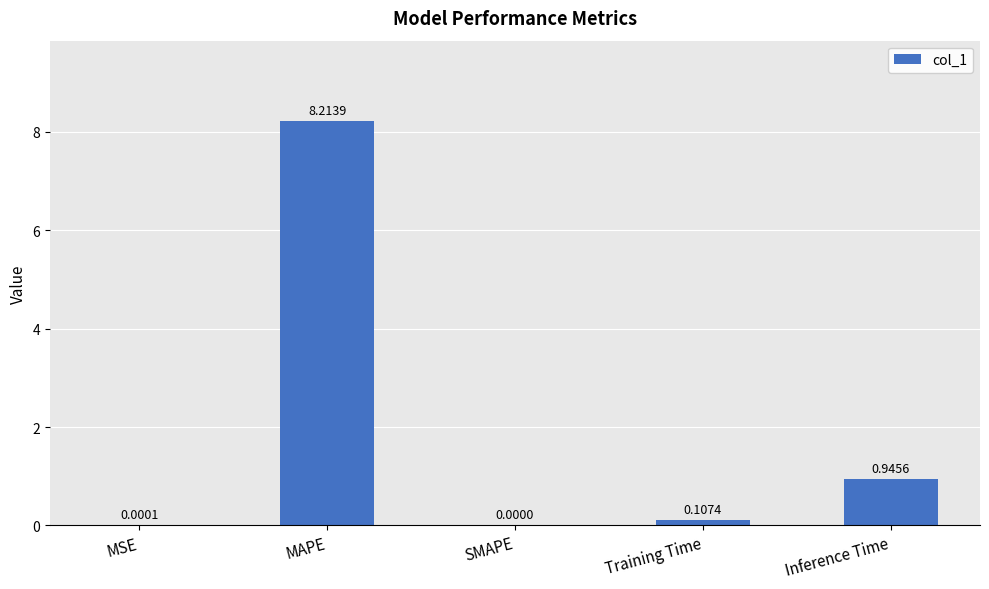

Which category has the highest value across all series?

MAPE